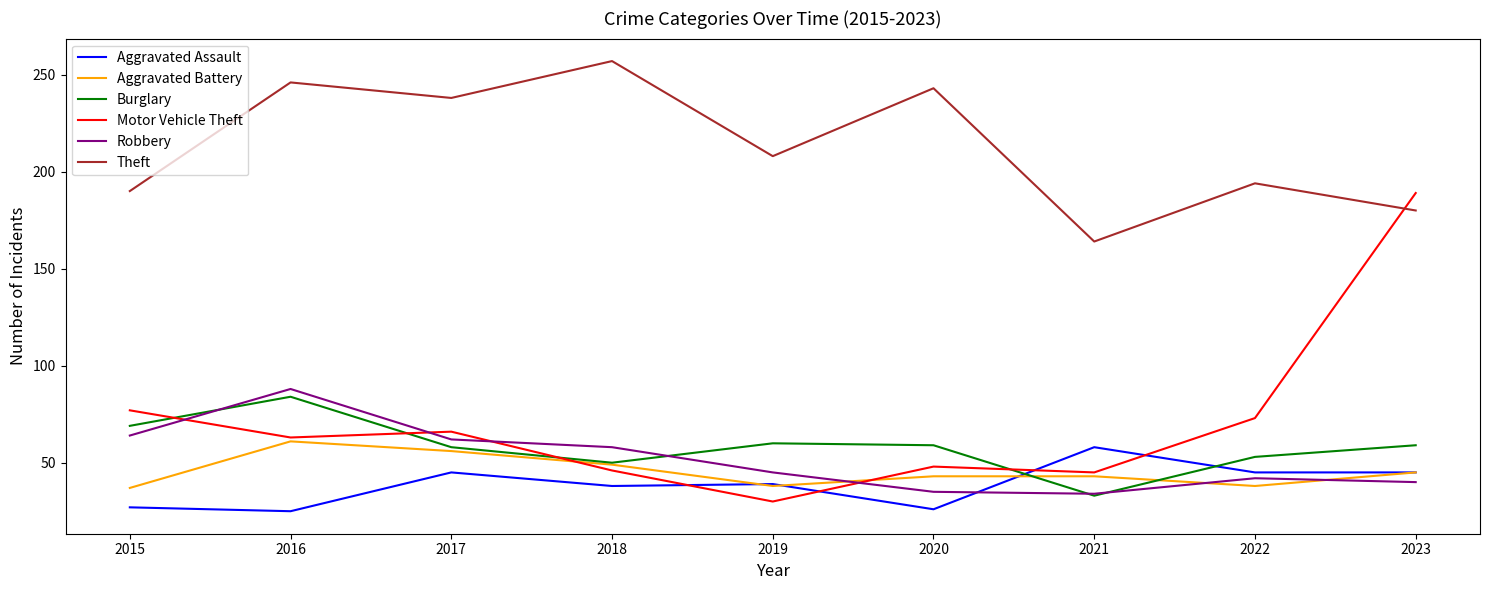

The value of Motor Vehicle Theft at 2022 is 124. True or false?

False